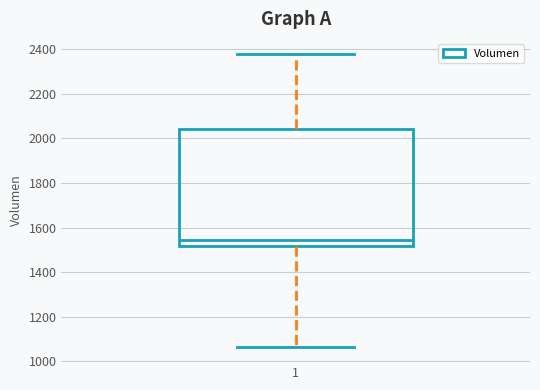

Where is the upper edge of the box at x = 1 on the y-axis? The values are not printed on the chart, so give them approximately, as read against the axis.

2040